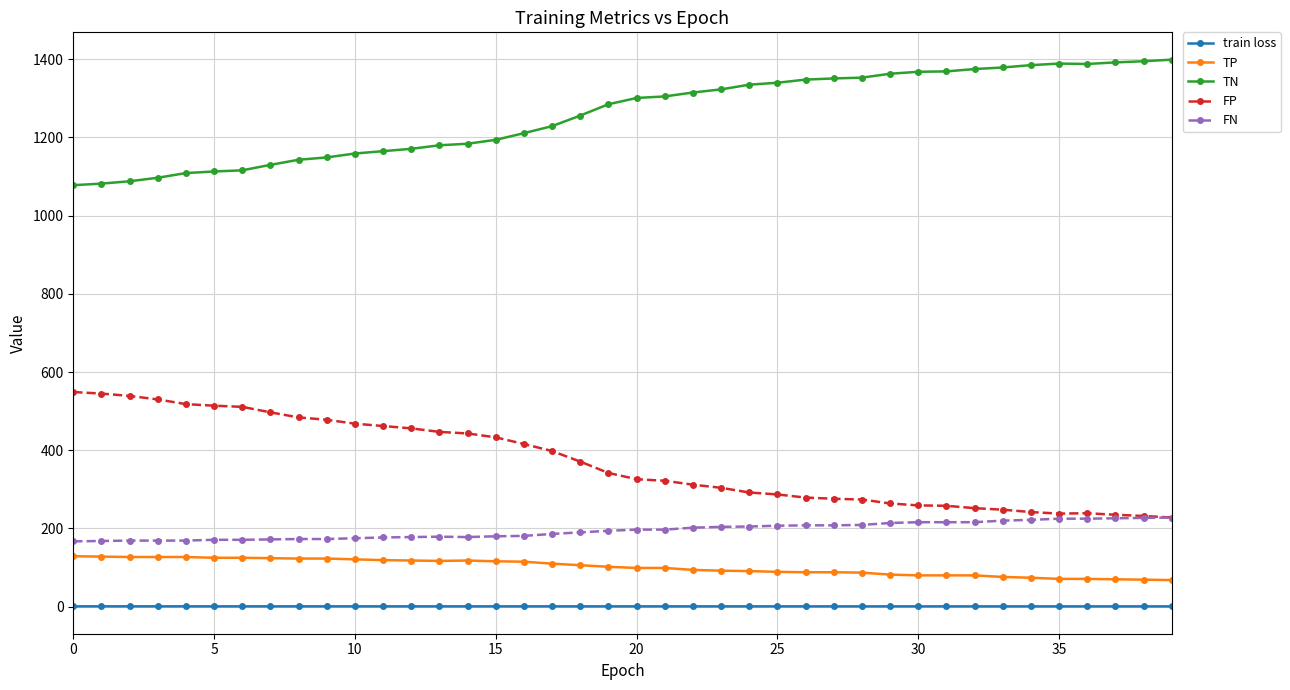

What is the value of the TP point at the 39th from the left?

69.0